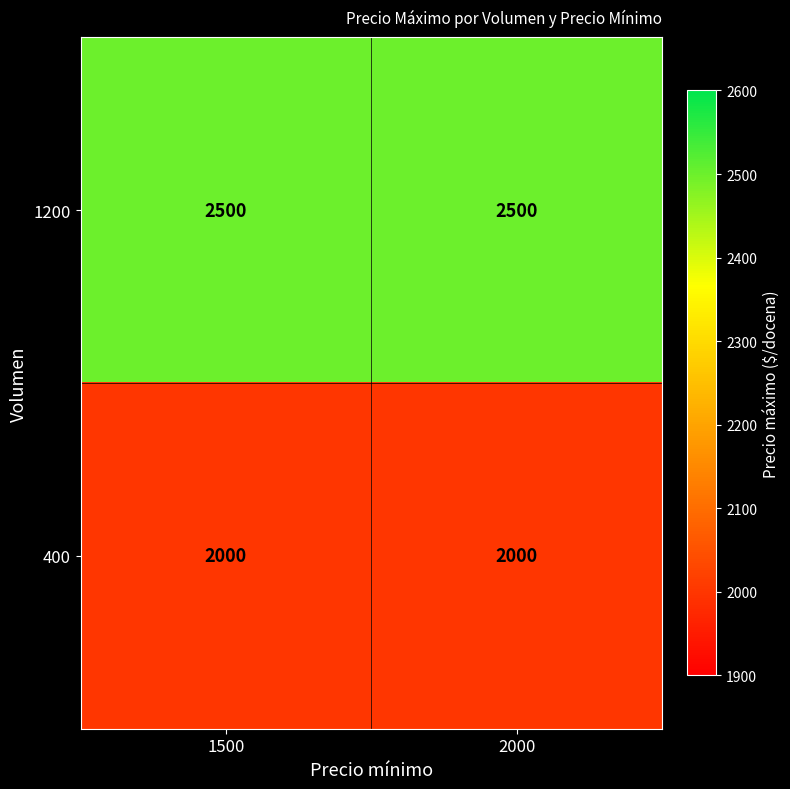

What is the highest value of the 400 series?

2000